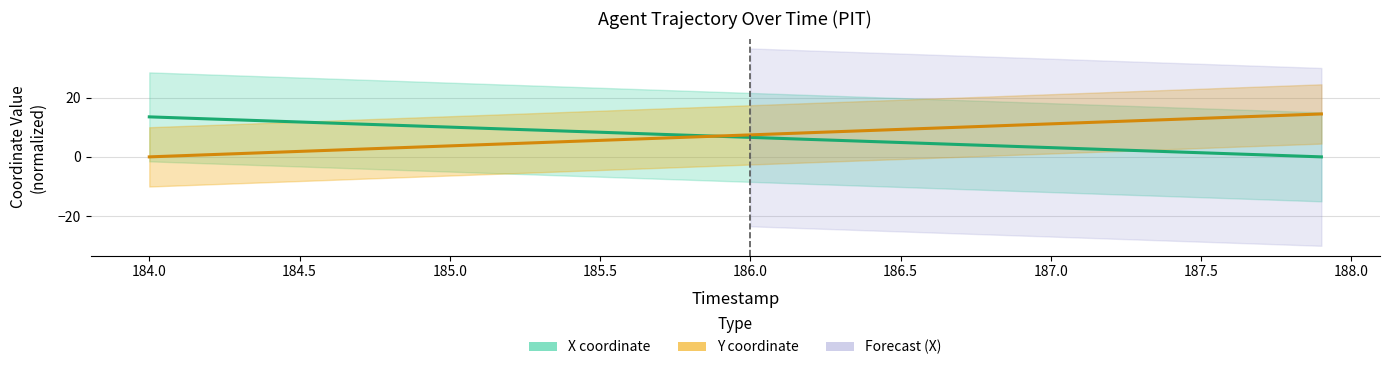

What is the label of the 6th point from the right?

187.4